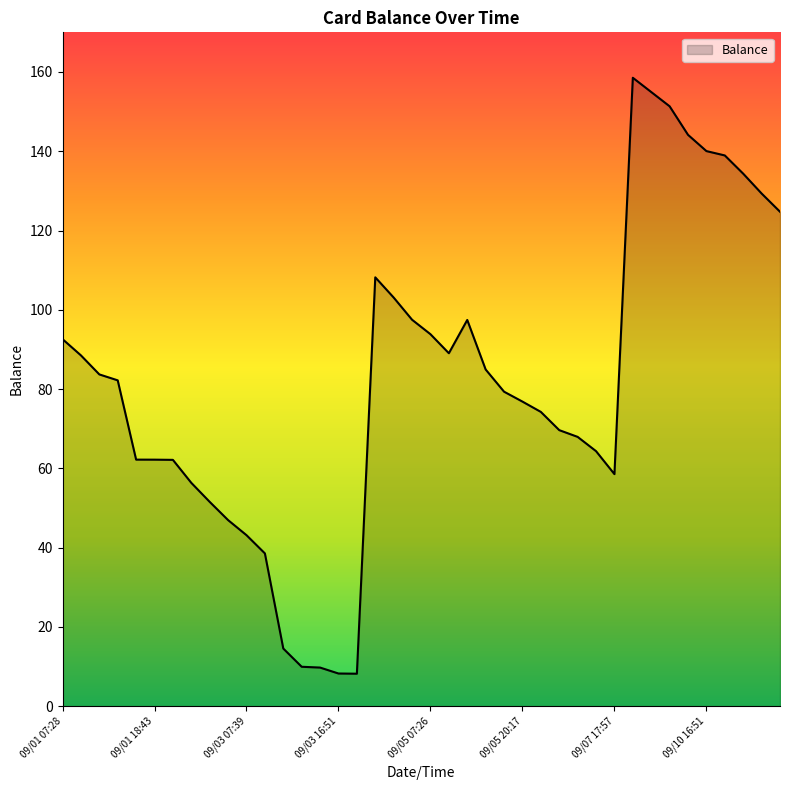

What is the smallest value displayed?

8.2